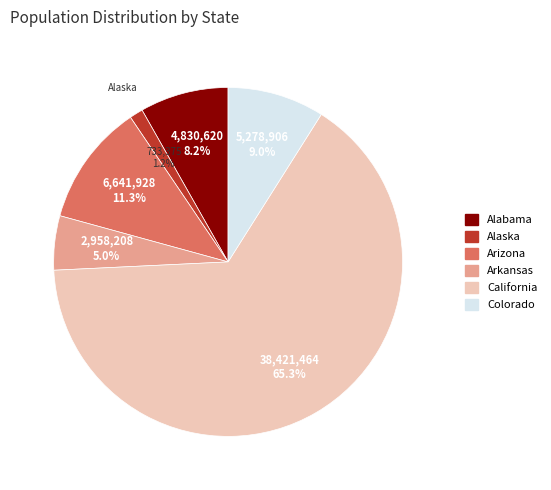

Approximately how many times larger is the value at Colorado compared to Arkansas?

1.8